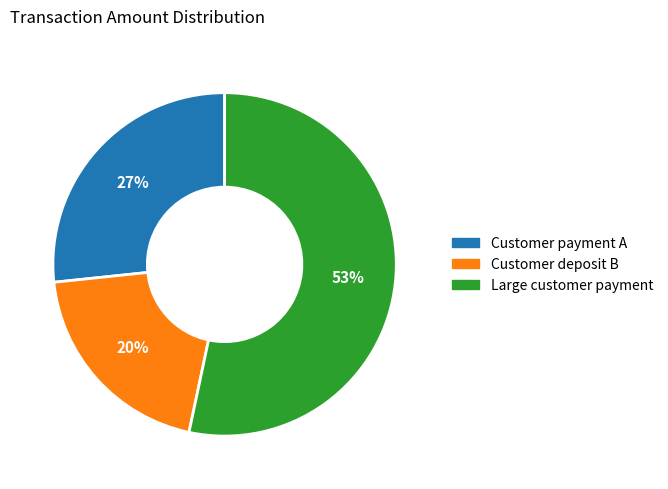

How many segments does this pie chart have?

3